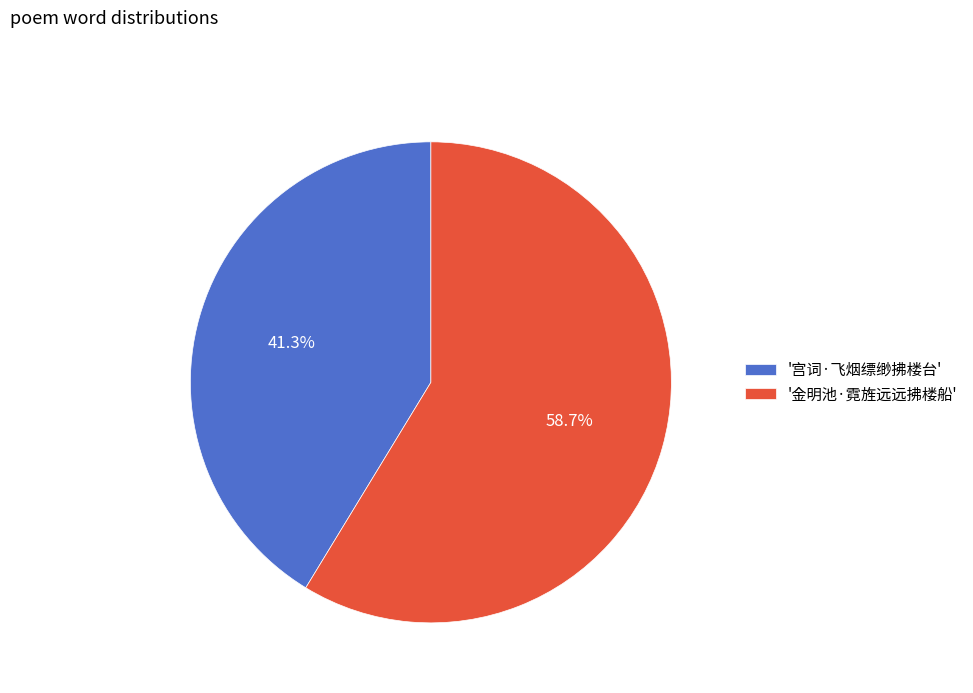

Do '宫词·飞烟缥缈拂楼台' and '金明池·霓旌远远拂楼船' together represent more than half of the pie?

Yes